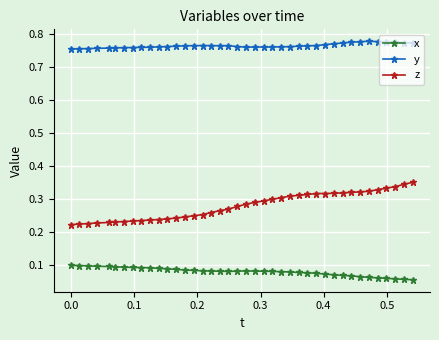

How many z values are between 0 and 1?

40